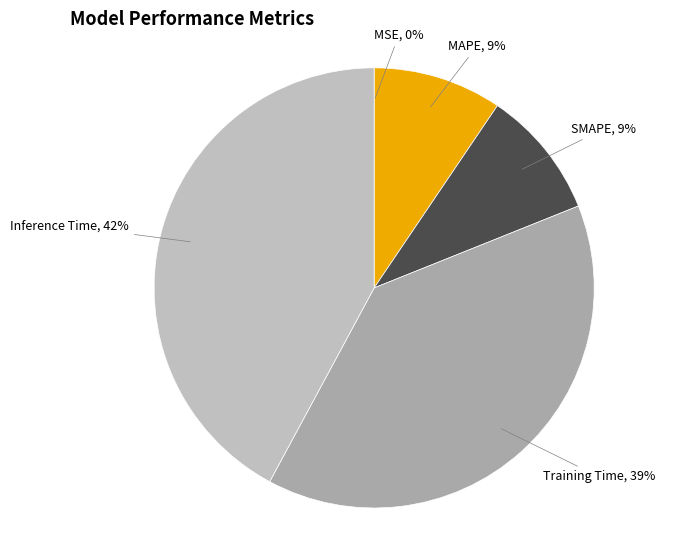

Does SMAPE account for over 50% of the chart?

No